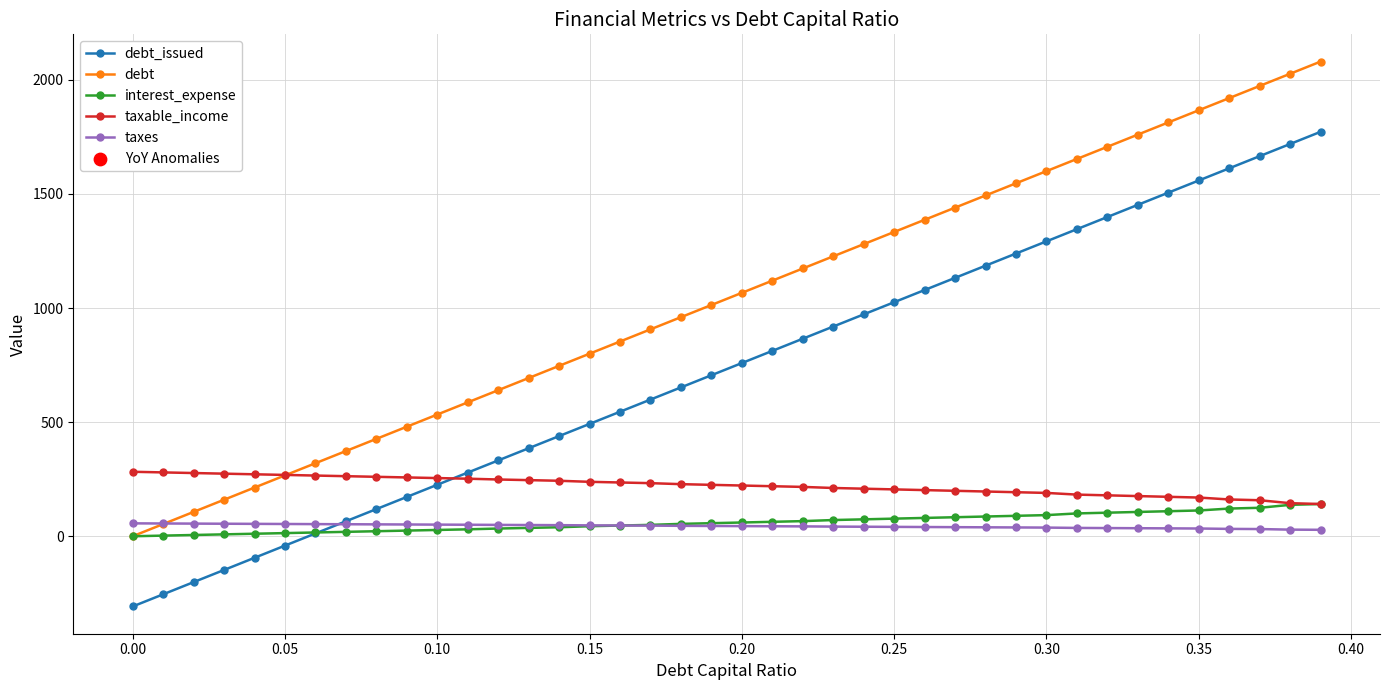

Which series has the largest total across all categories?

debt